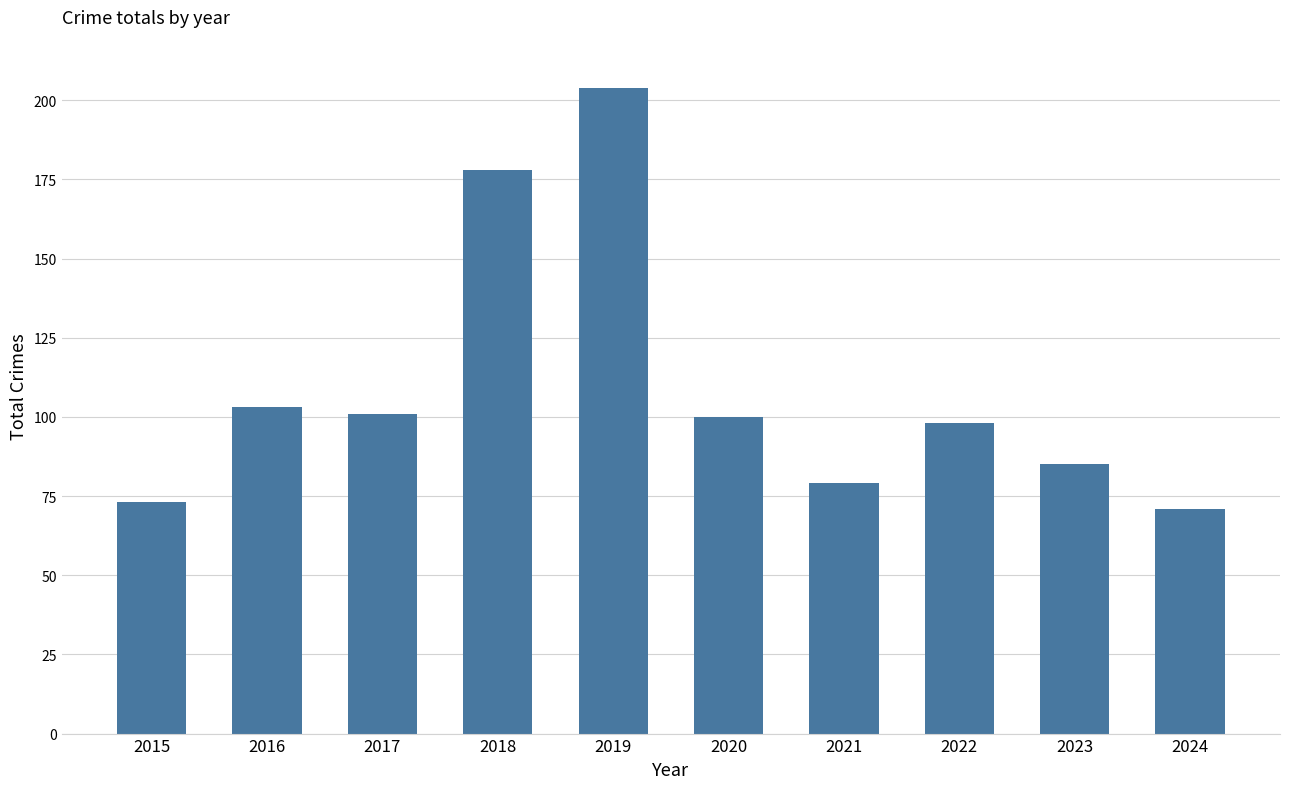

Reading right to left, list all the values displayed in this chart.

2024=71	2023=85	2022=98	2021=79	2020=100	2019=204	2018=178	2017=101	2016=103	2015=73